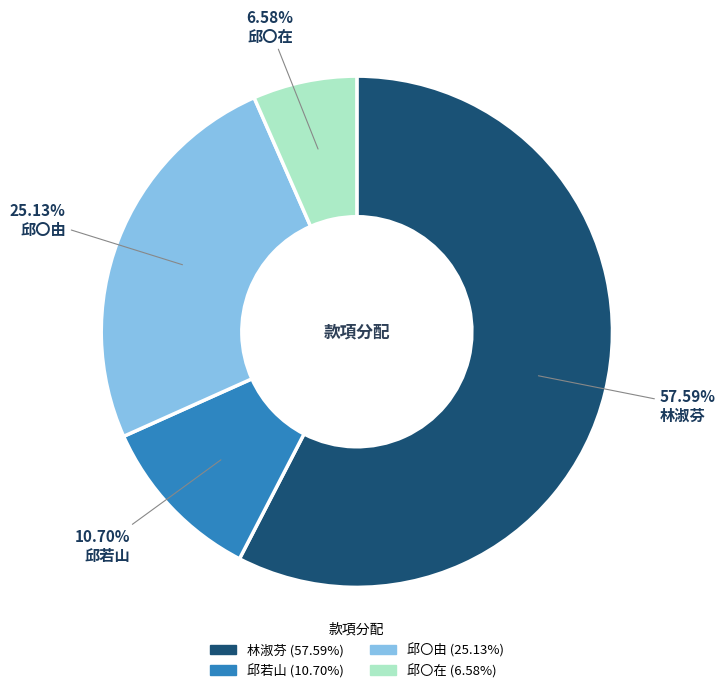

Combined, what portion of the pie is 林淑芬 and 邱〇在?

64.2%